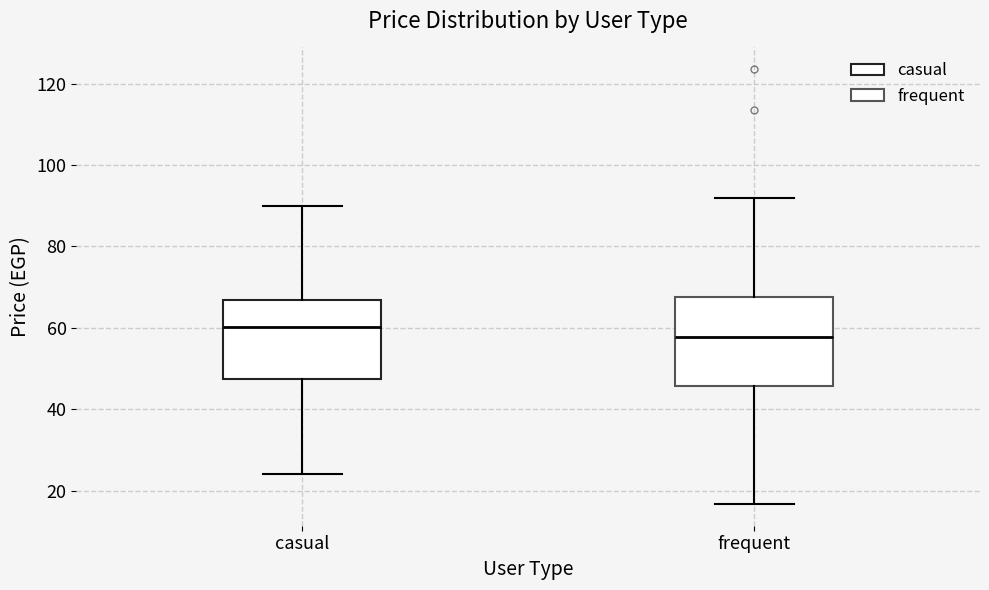

Reading left to right, read every box against the y-axis: the position of its median line, the range the box covers, and the ends of its whiskers. The values are not printed on the chart, so give them approximately, as read against the axis.

casual: median 60, box 48 to 66, whiskers 24 to 90
frequent: median 58, box 46 to 68, whiskers 16 to 92